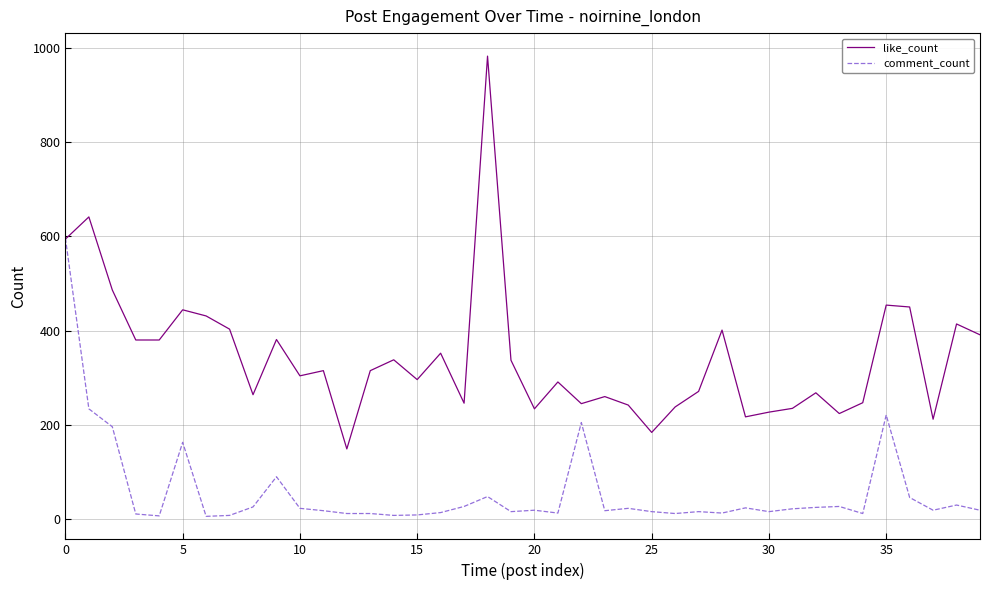

Rank the series by their average value, from highest to lowest.

like_count, comment_count